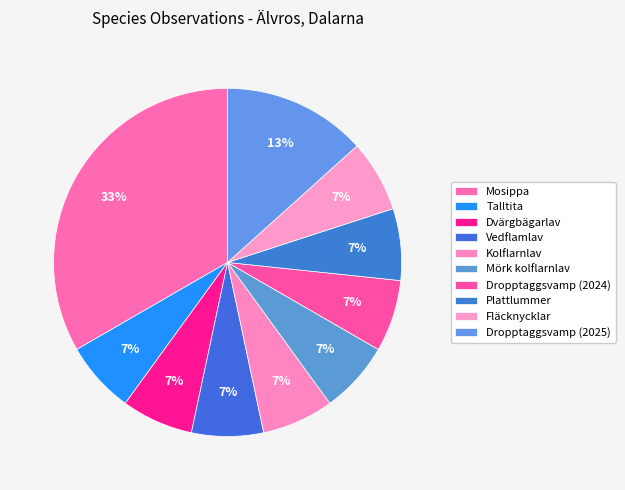

What percentage is the Dropptaggsvamp (2025) slice, to the nearest percent?

13%